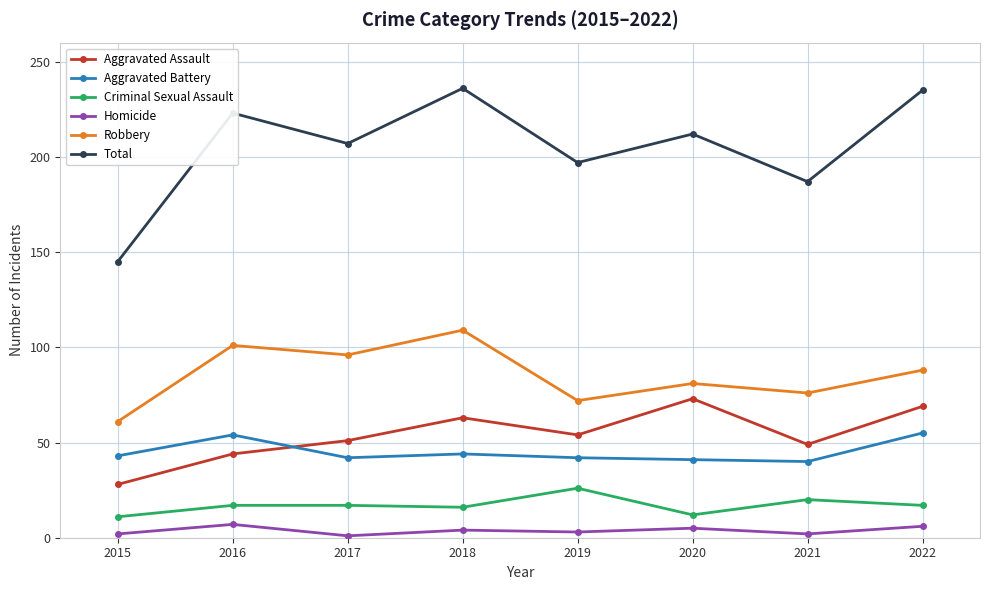

At how many categories does at least one series exceed 127?

8